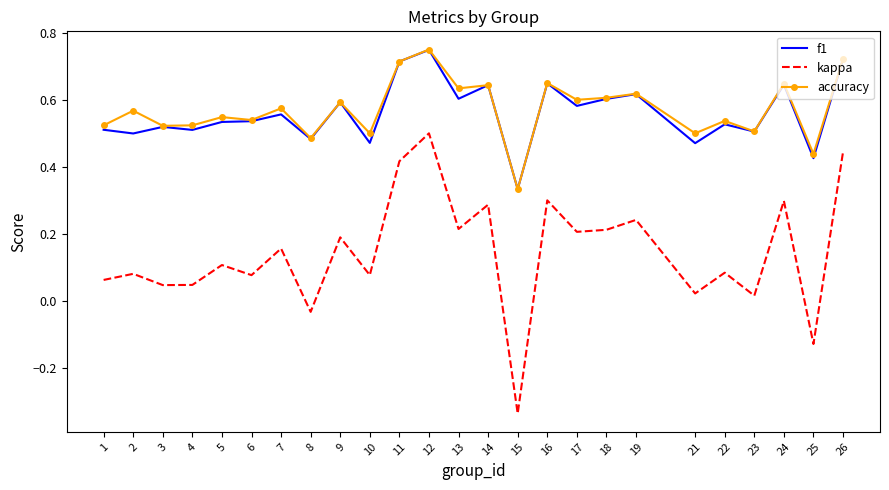

Is the value of f1 at 13 greater than the value of accuracy at 16?

No